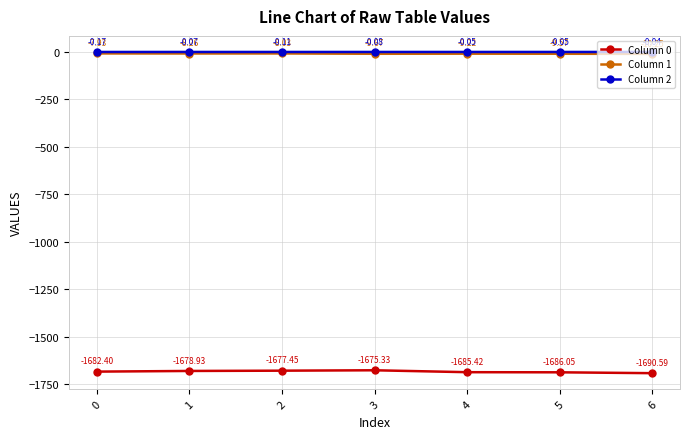

True or false: Column 2 and Column 0 intersect in this chart.

False